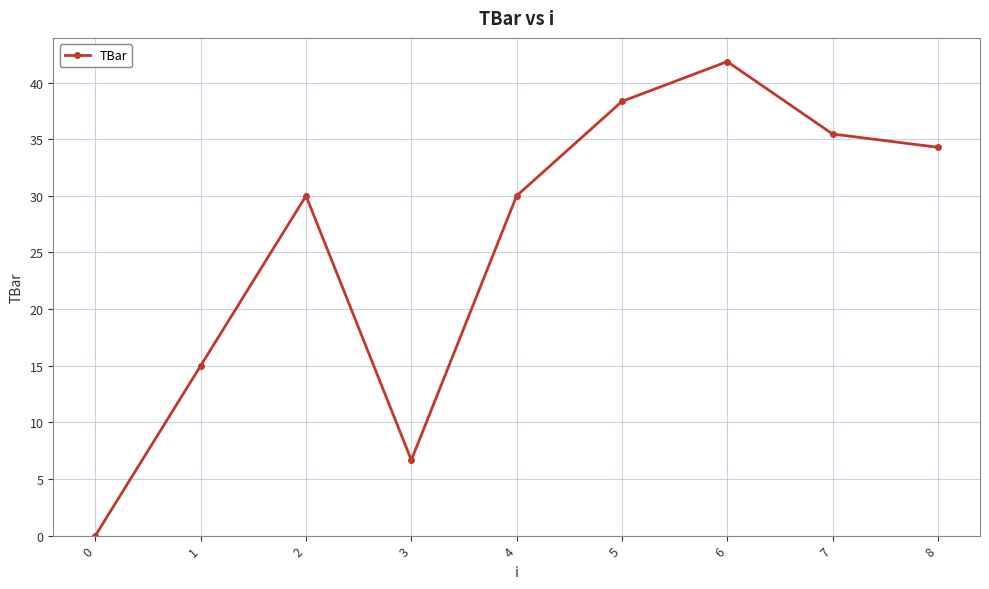

Reading left to right, transcribe all the data shown in this chart.

0.0	15.0	30.0	6.7	30.0	38.3	41.9	35.5	34.3